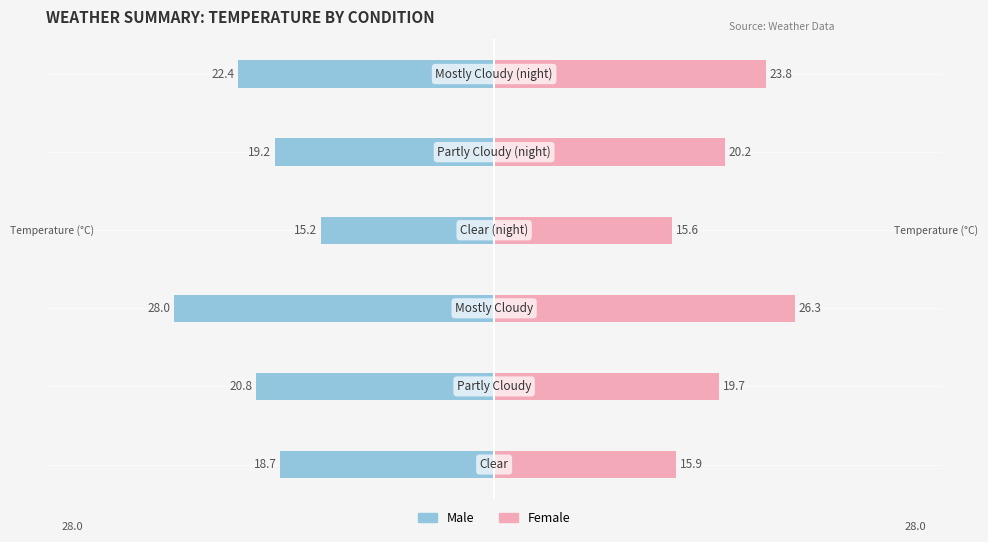

Which series has the widest spread of values?

Male